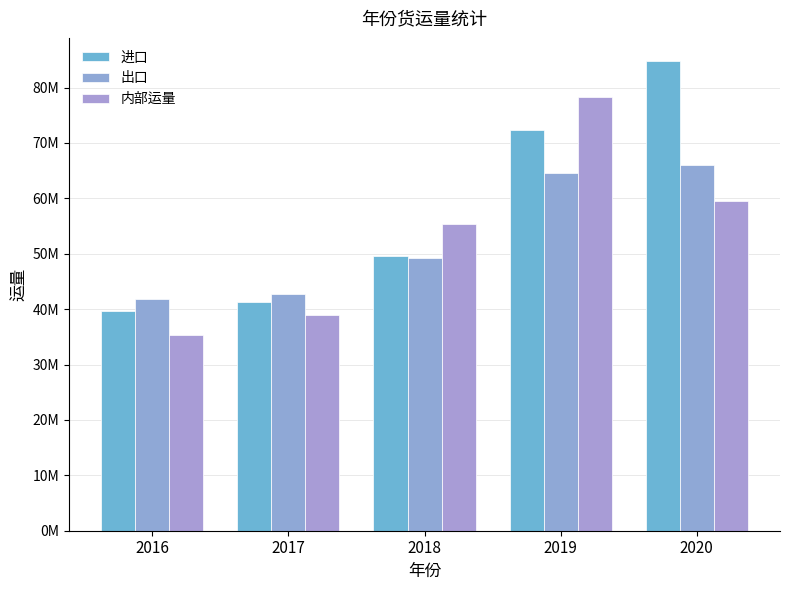

Are the bars horizontal?

No